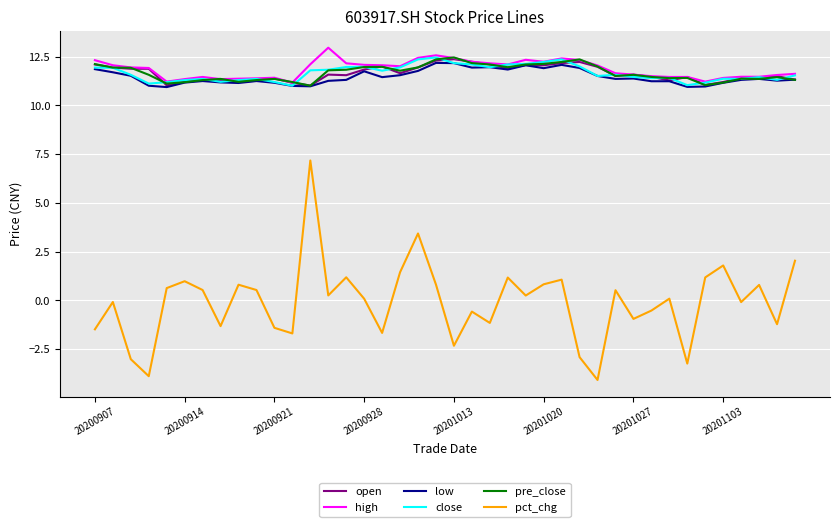

What is the minimum value shown in the chart?

-4.1